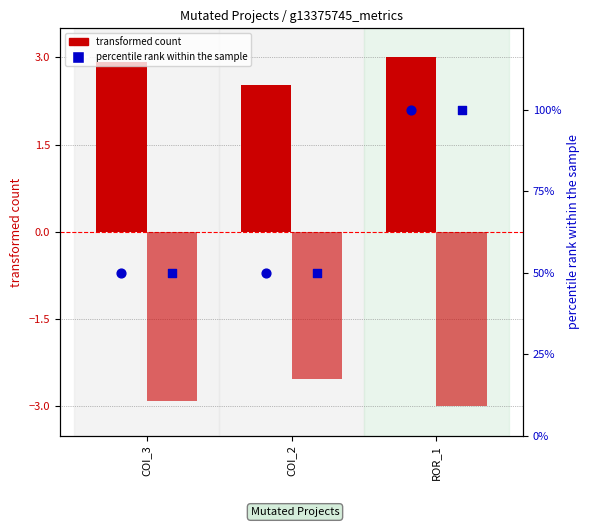

Is the value of SPC_LAYER (percentile) at ROR_1 greater than the value of SPC_SPACE (transformed) at COI_2?

Yes